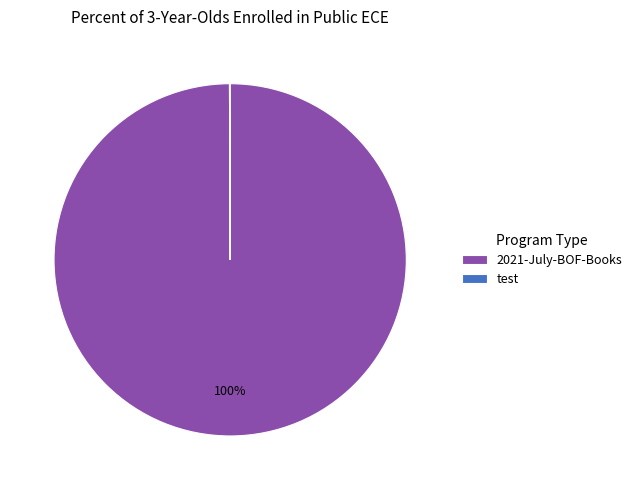

Does any single category account for the majority?

Yes